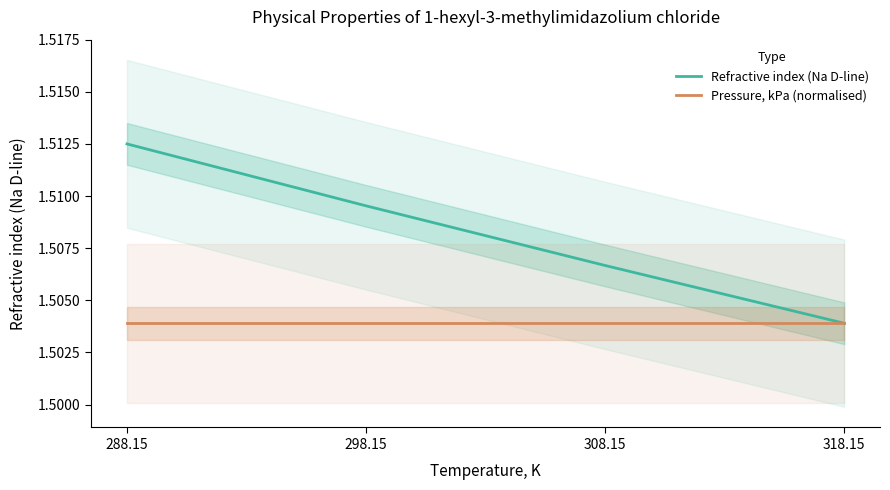

At which category is the sum across all series the highest?

288.15